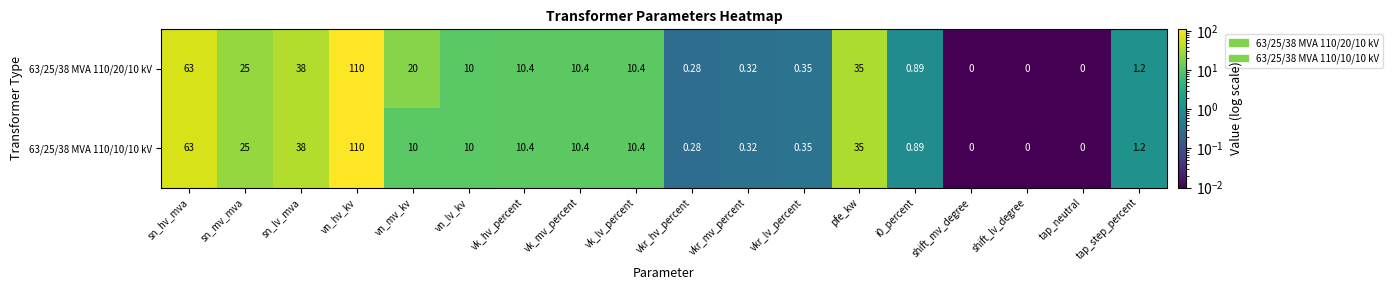

How many categories are shown in the chart?

18